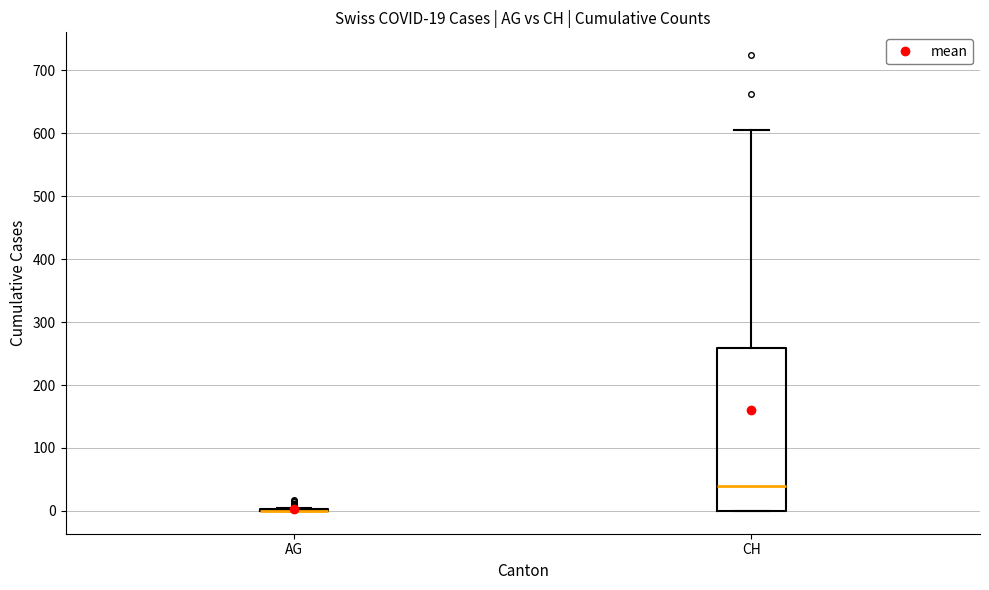

Comparing the boxes themselves (not the whiskers), which one is the tallest?

CH